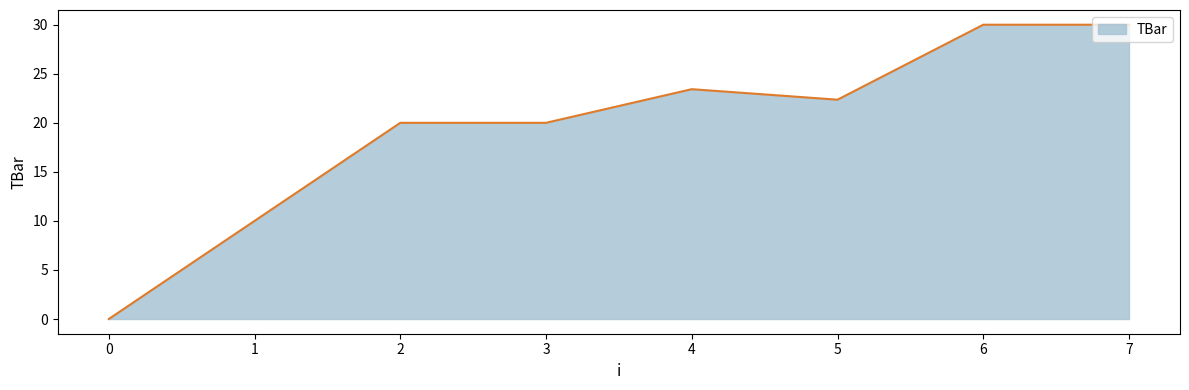

What is the change in value from 5 to 7?

+7.6